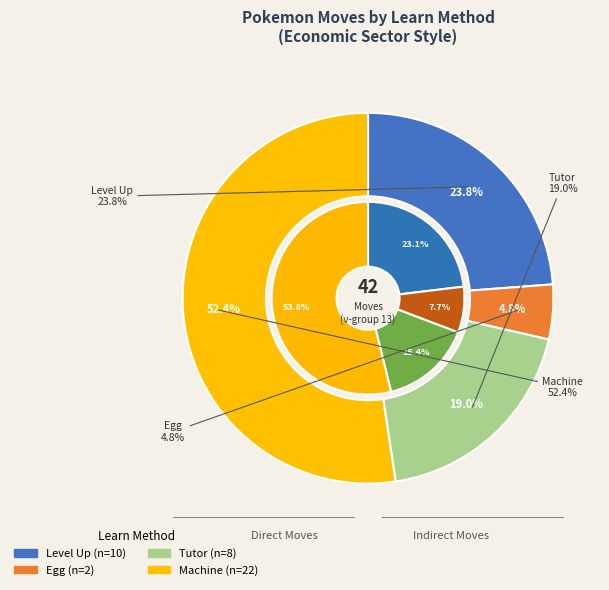

Combined, do 3 and 1 account for over 50%?

No